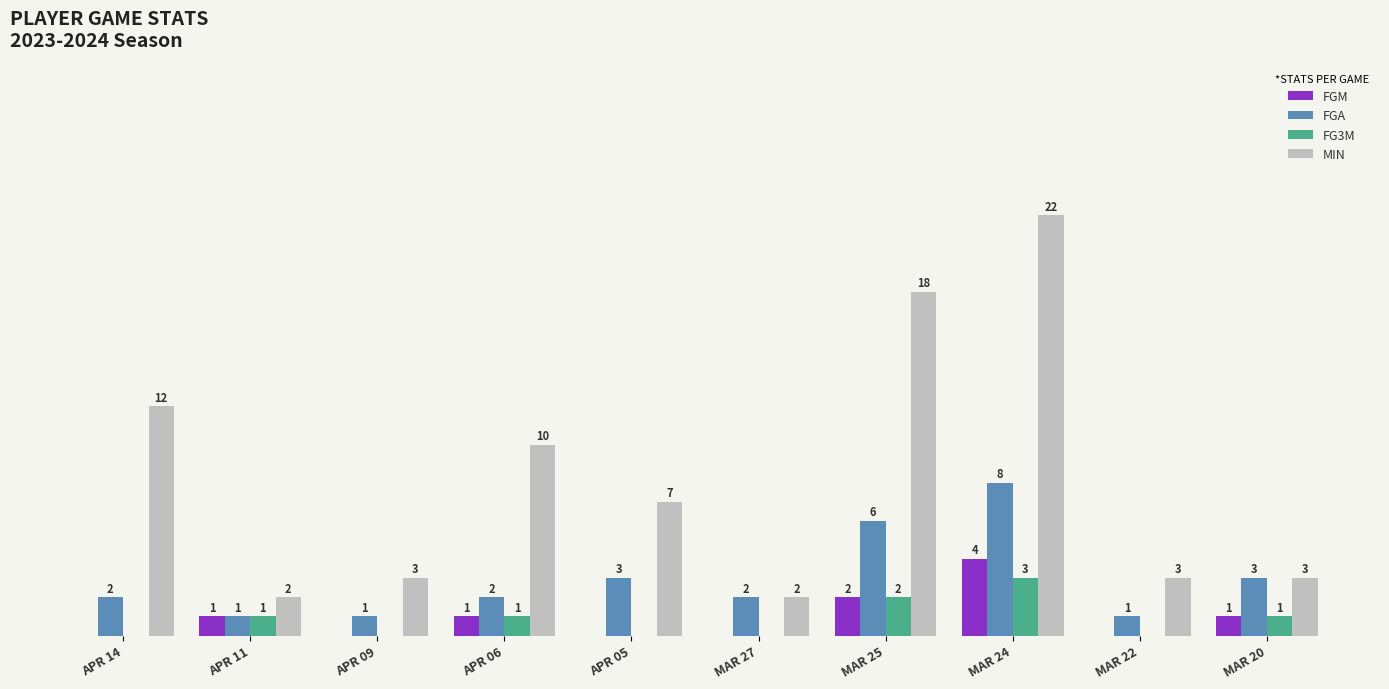

At which label does MIN reach its peak?

MAR 24